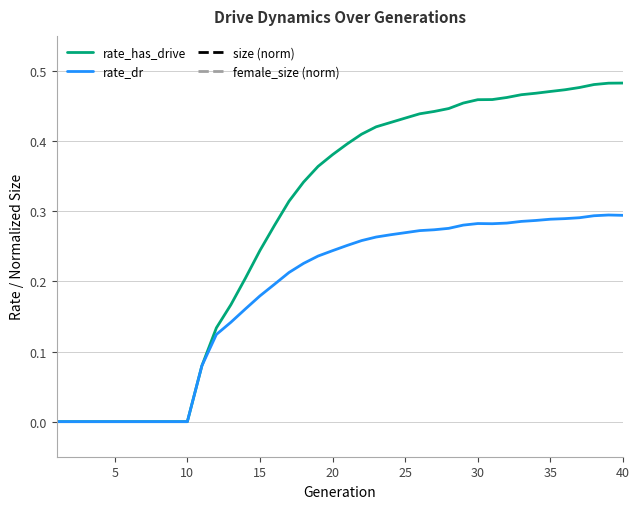

The rate_has_drive series shows 0.4 at 15. True or false?

False